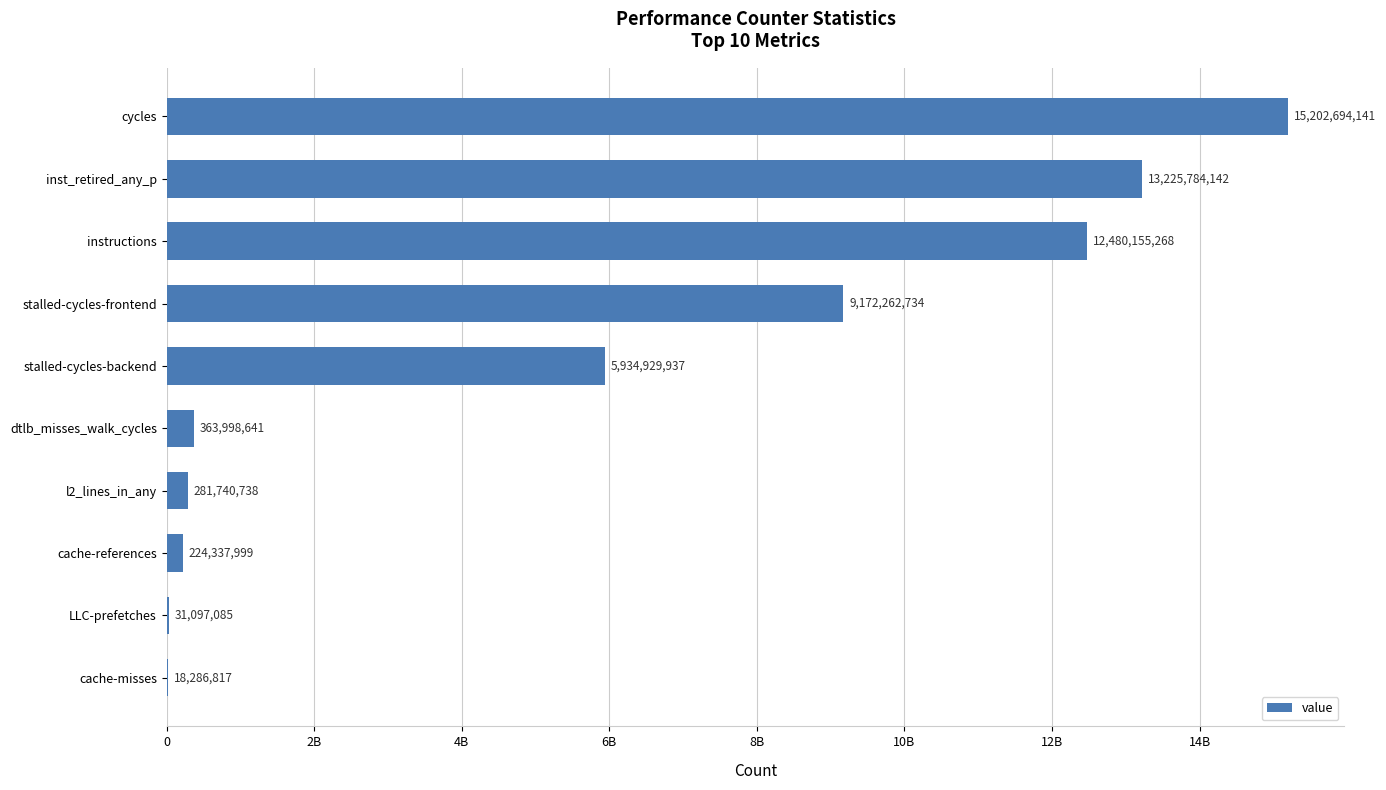

Are the bars horizontal?

Yes